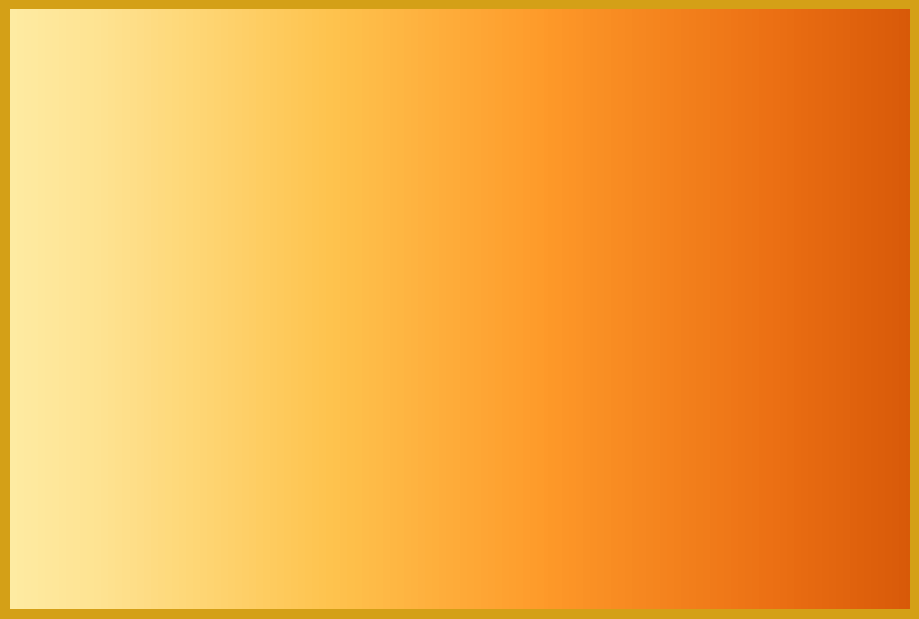

Is there any slice that represents more than half of the pie?

Yes